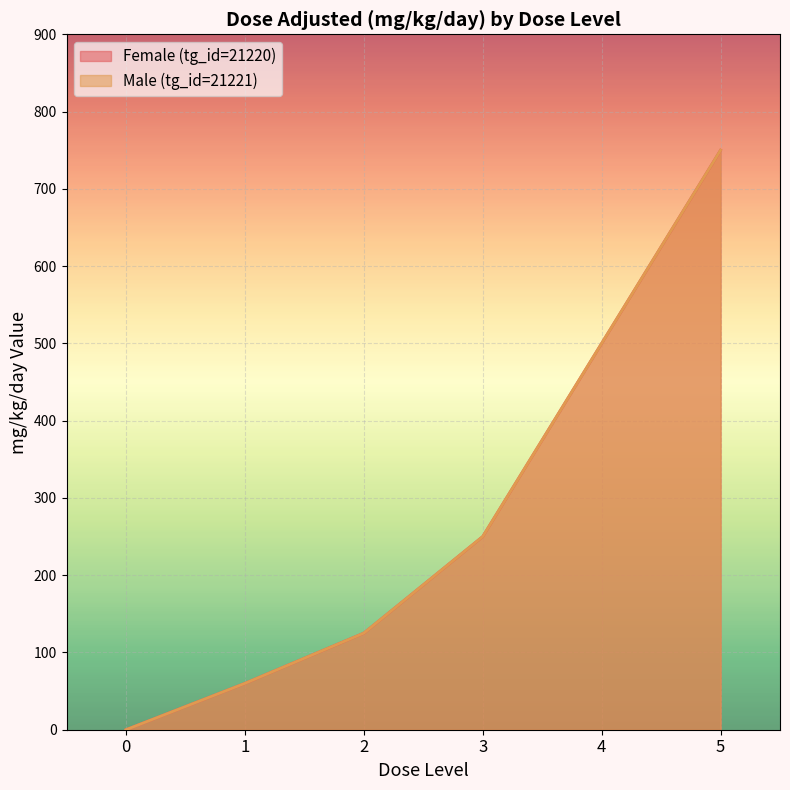

True or false: Male (tg_id=21221) has a value of 167 at 5.

False